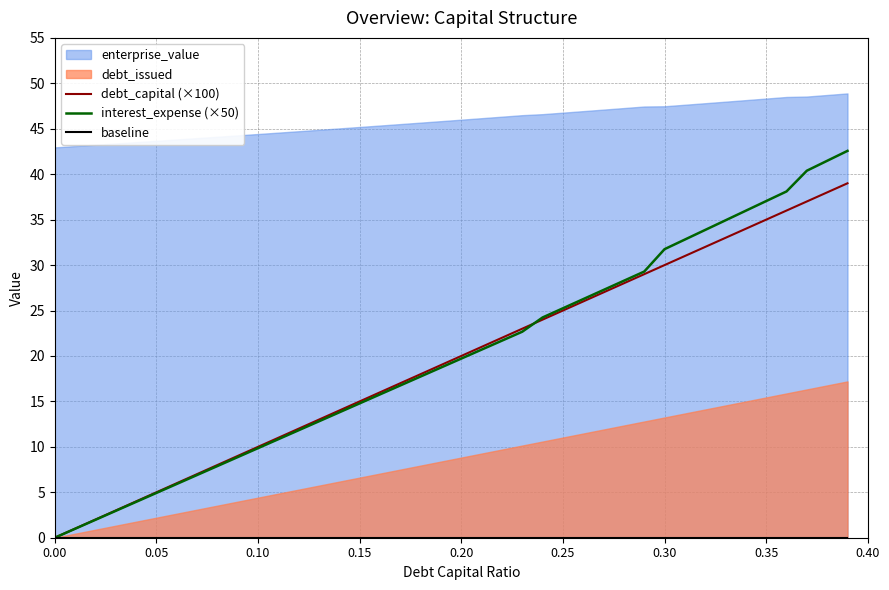

How many values in the debt_capital (×100) series are below 20?

20